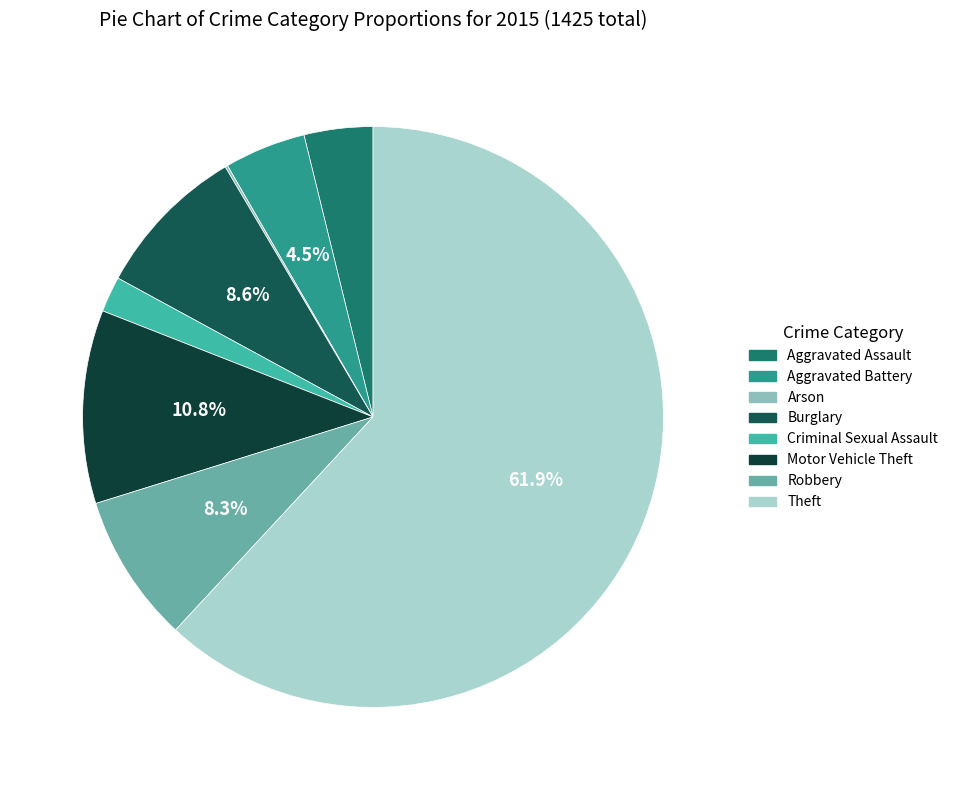

Which category has the smallest portion of the pie?

Arson